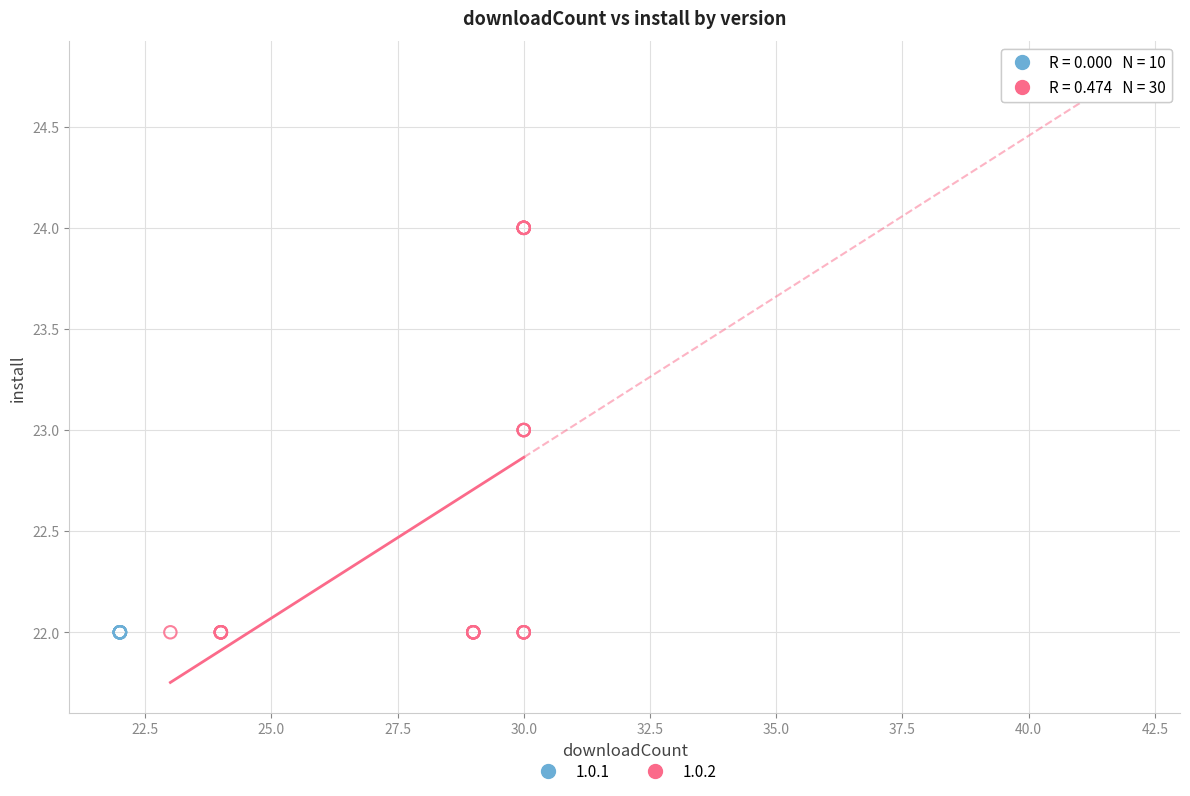

Which series contains the highest Y value?

1.0.2